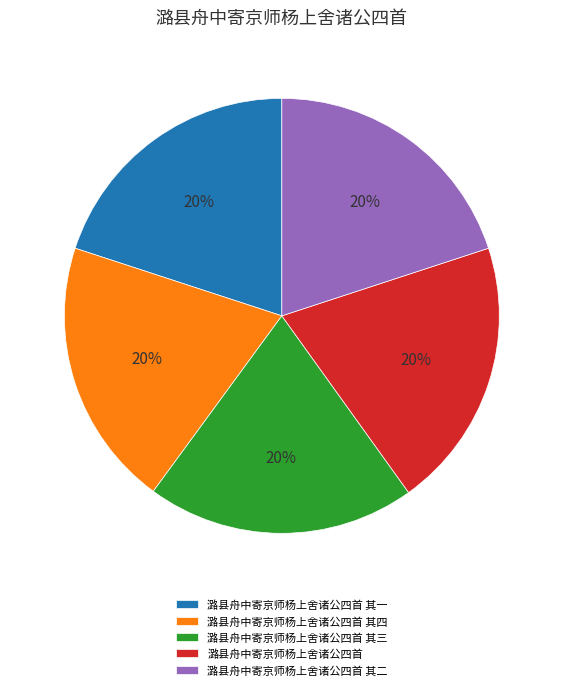

To the nearest percent, what portion does 潞县舟中寄京师杨上舍诸公四首 其一 represent?

20%